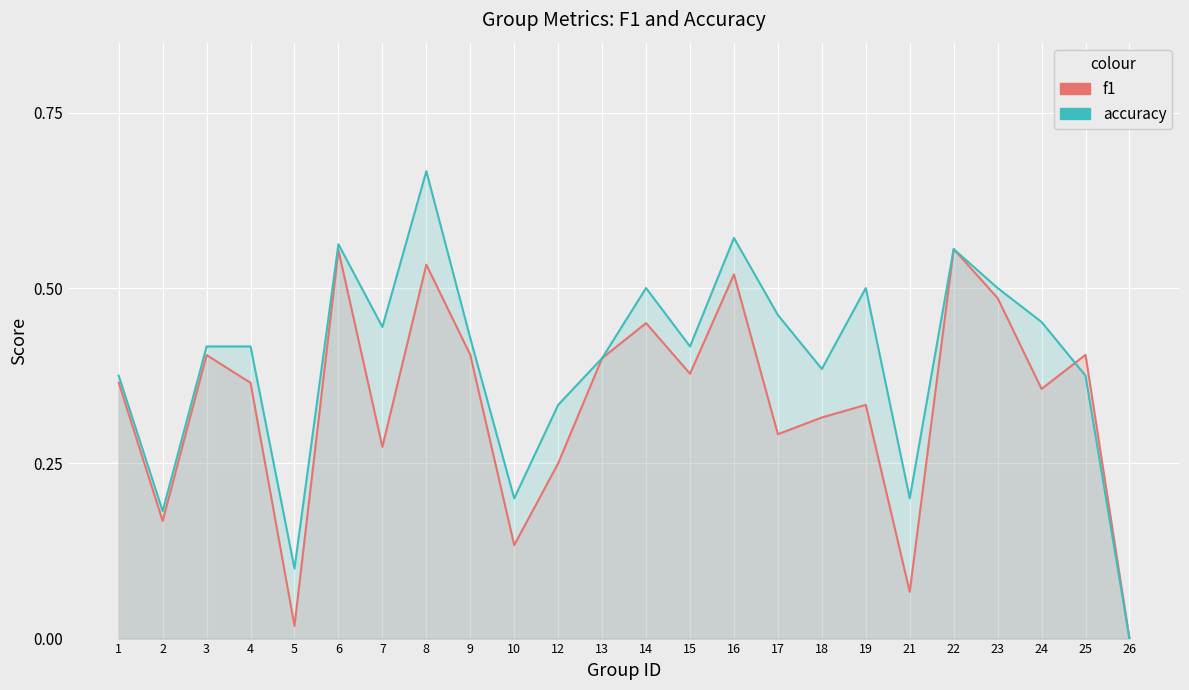

What is the sum of all f1 values?

8.0